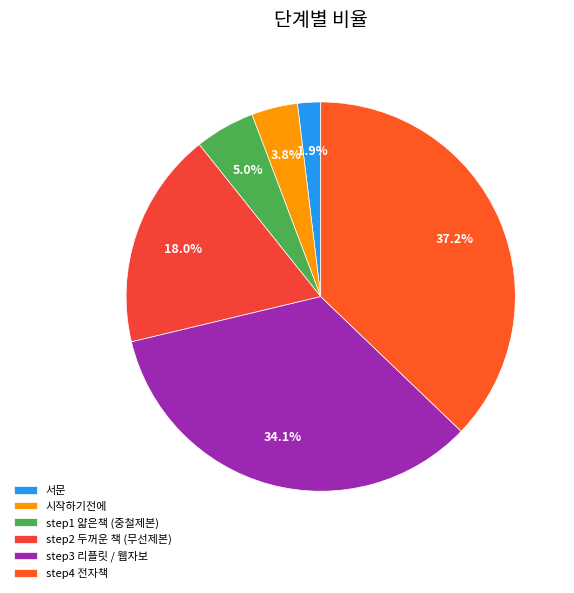

What percentage is the 시작하기전에 slice, to the nearest percent?

4%